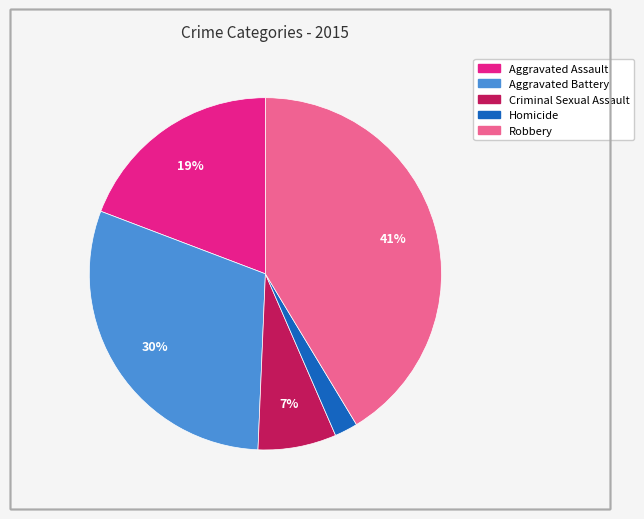

To the nearest percent, what is the average slice percentage?

20%